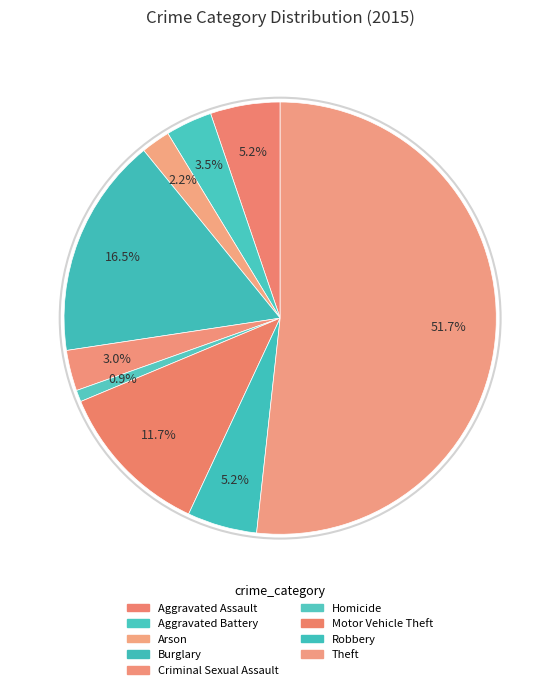

To the nearest percent, what percentage of the pie is Robbery?

5%